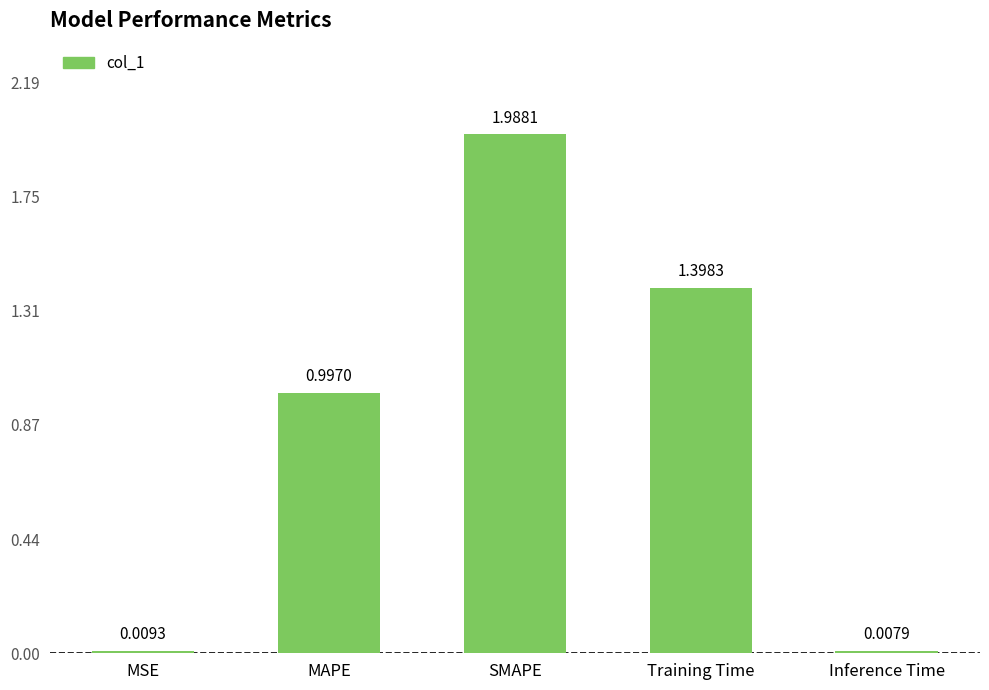

Approximately how many times larger is the value at MAPE compared to Training Time?

0.7